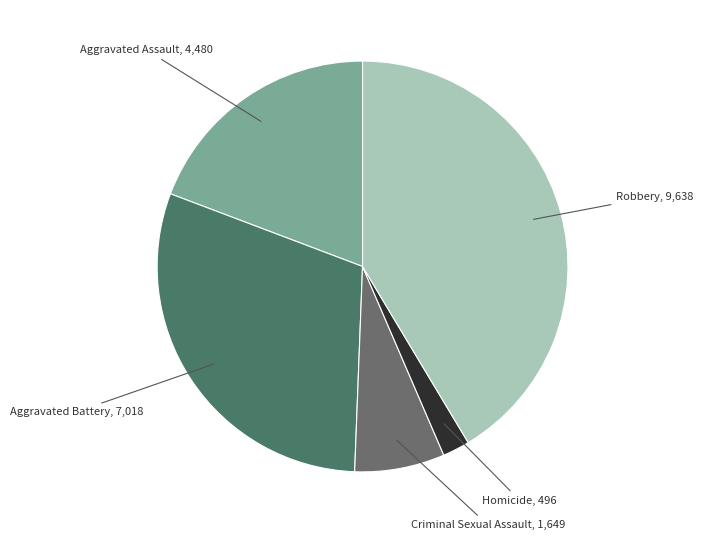

Count the number of slices in the pie.

5